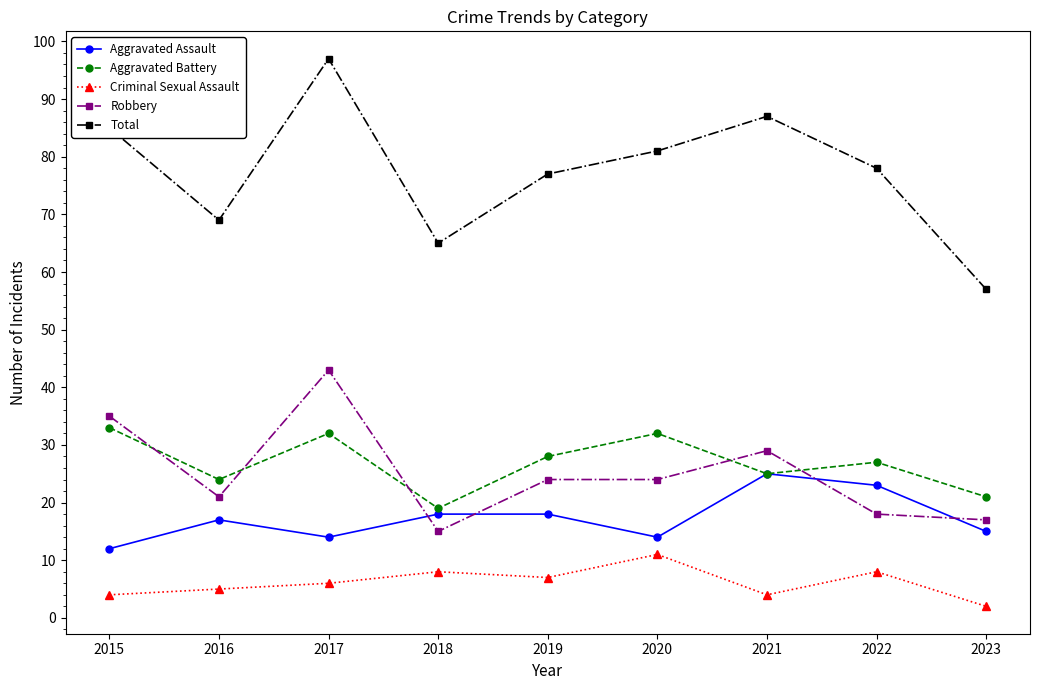

How many values in the Aggravated Assault series are below 17?

4